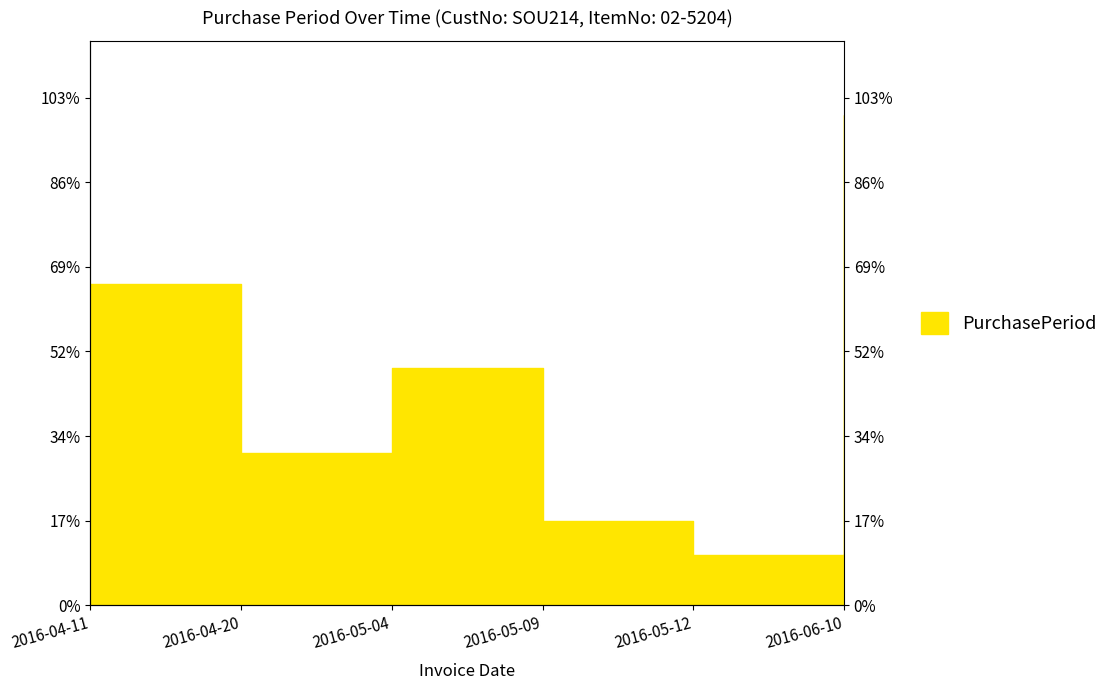

Rank the categories by value from lowest to highest.

2016-05-12, 2016-05-09, 2016-04-20, 2016-05-04, 2016-04-11, 2016-06-10